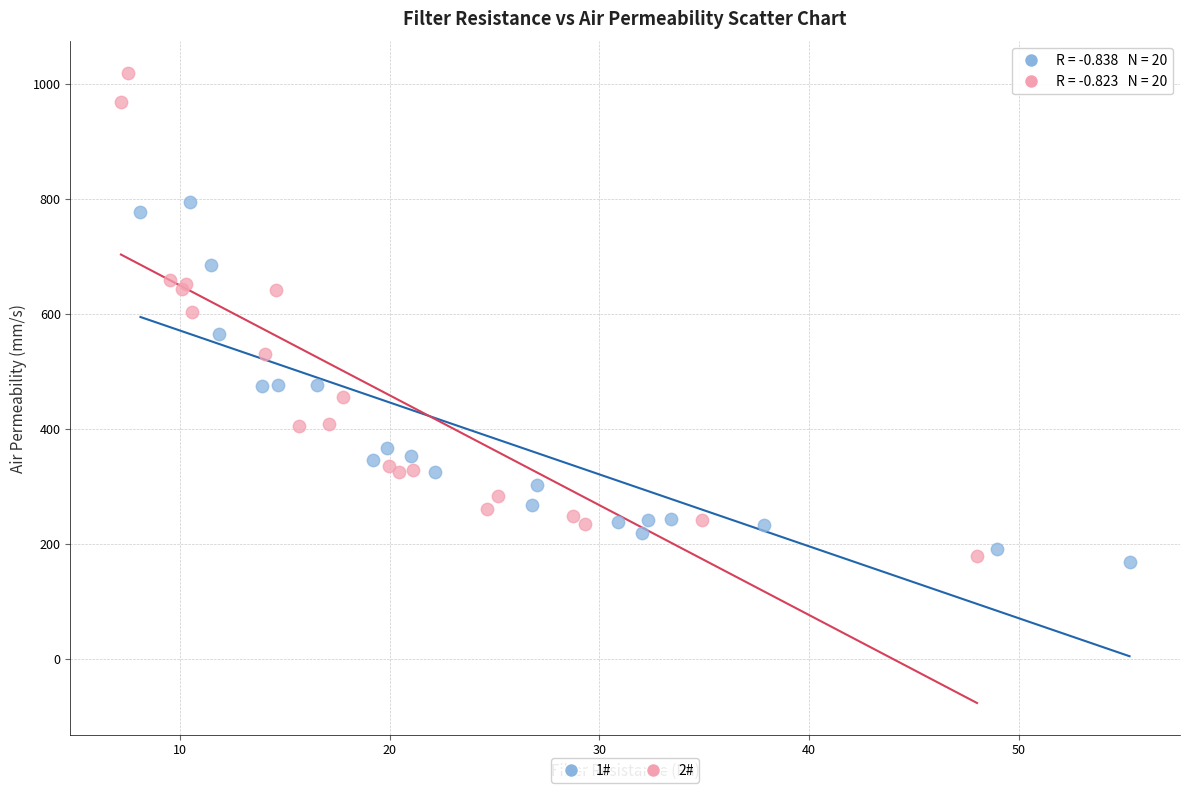

Which series reaches the maximum Y coordinate?

2#